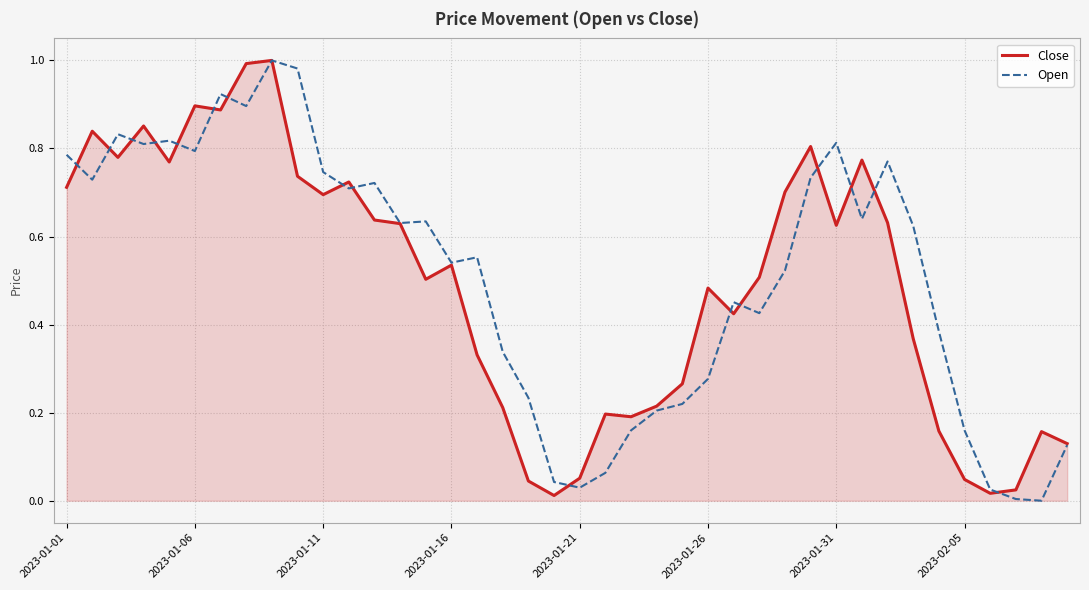

What are all the series names shown in the legend?

Close, Open